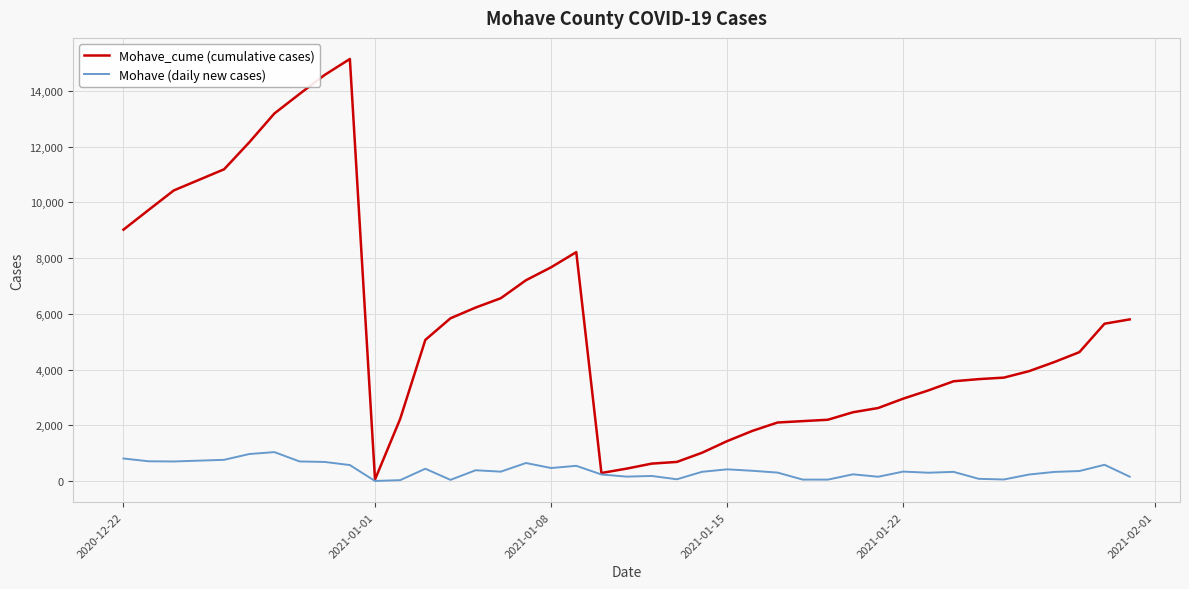

Count the number of categories in the chart.

40